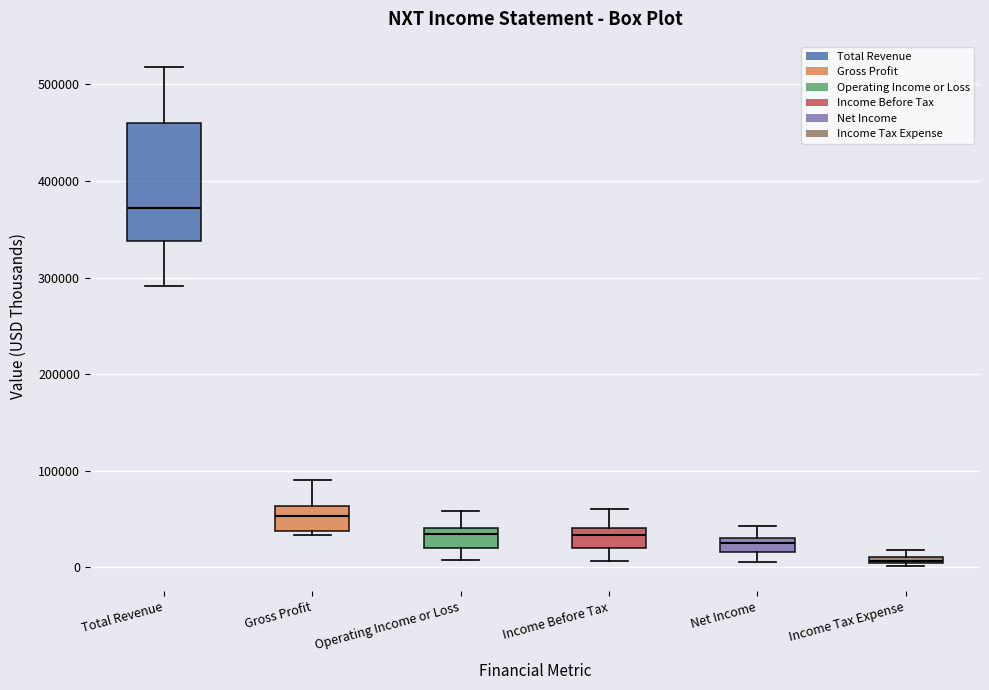

Where does the upper whisker of the box for Total Revenue end on the y-axis? The values are not printed on the chart, so give them approximately, as read against the axis.

520000